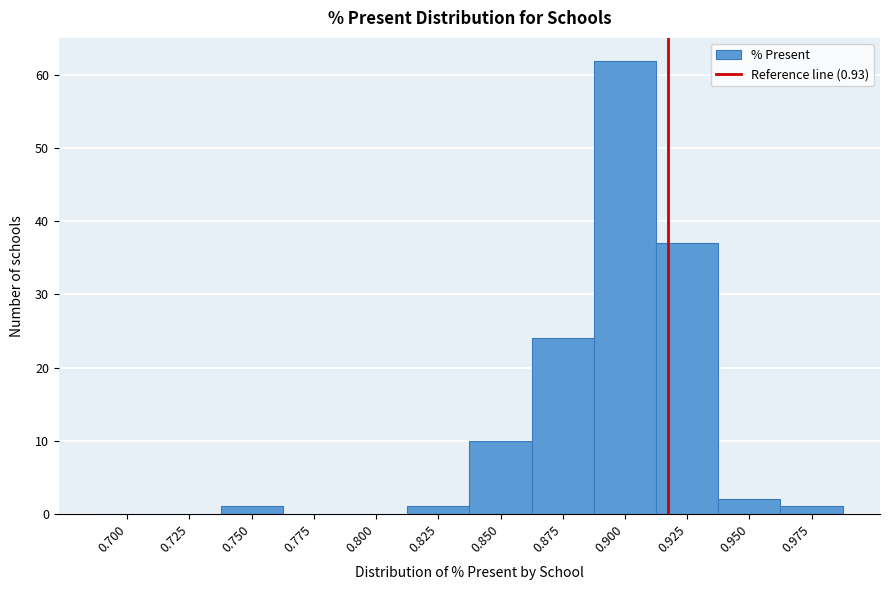

Reading left to right, extract all data points from this chart.

0.700=0	0.725=0	0.750=1	0.775=0	0.800=0	0.825=1	0.850=10	0.875=24	0.900=62	0.925=37	0.950=2	0.975=1